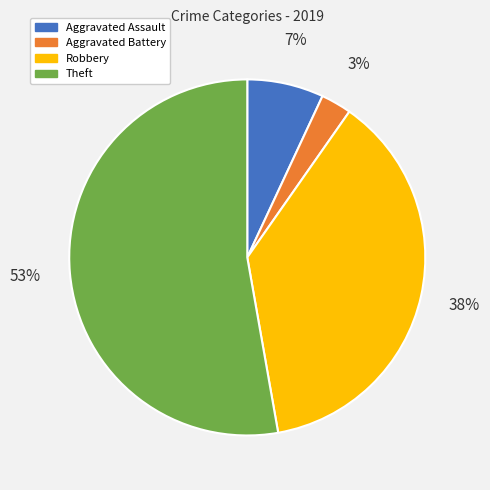

Rank the categories by value from lowest to highest.

Aggravated Battery, Aggravated Assault, Robbery, Theft